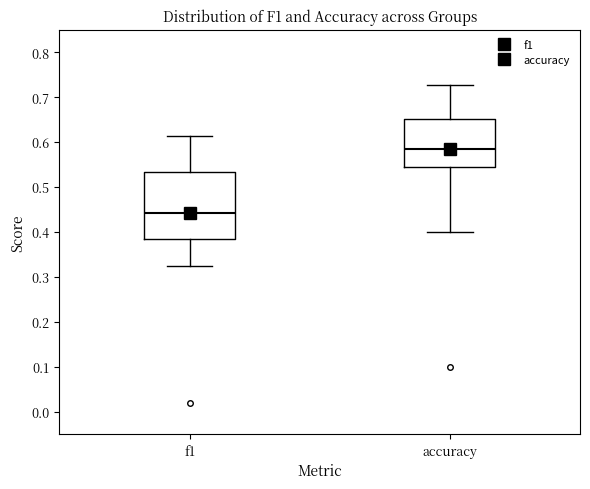

Which box's median line is the highest?

accuracy